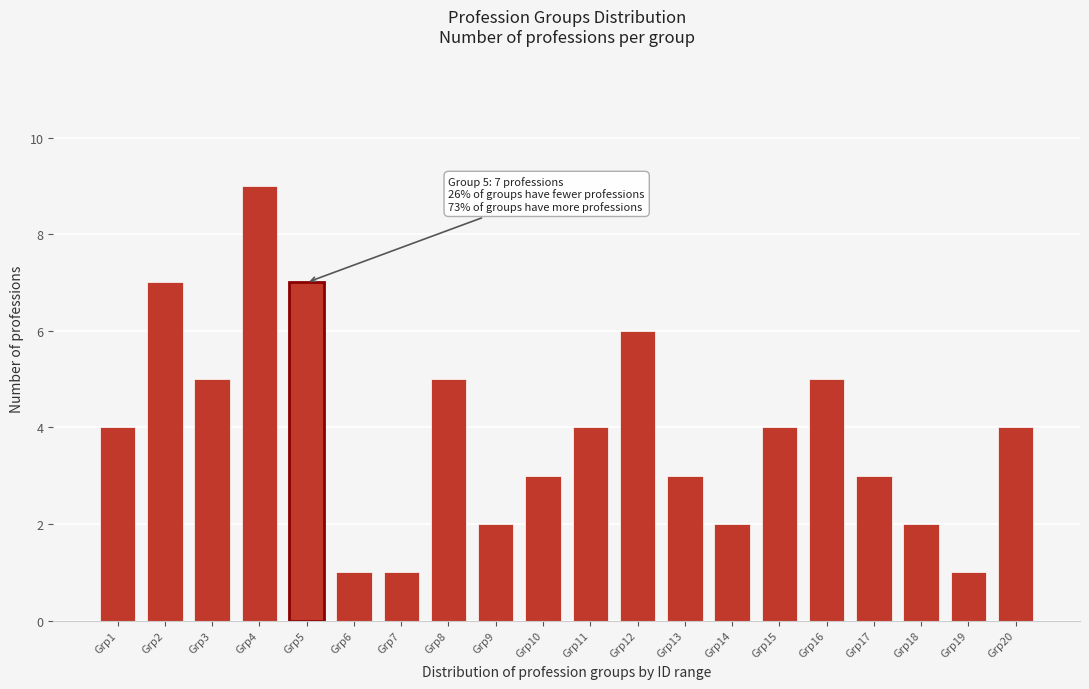

Reading left to right, extract all data points from this chart.

4	7	5	9	7	1	1	5	2	3	4	6	3	2	4	5	3	2	1	4